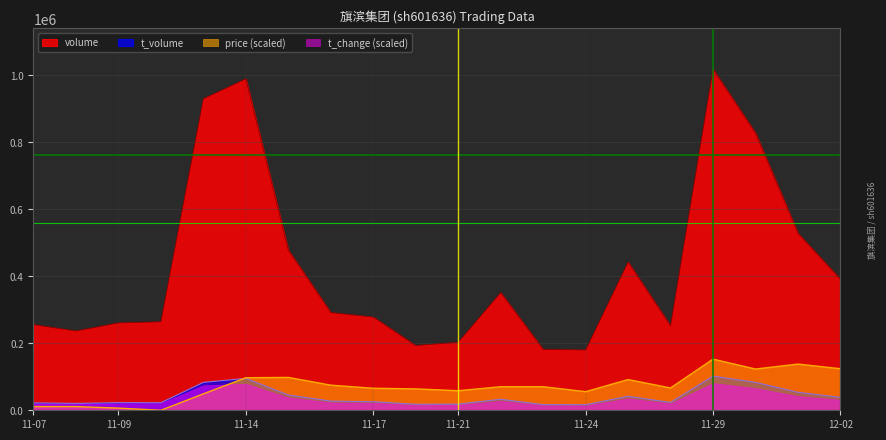

How many lines are shown in the chart?

4